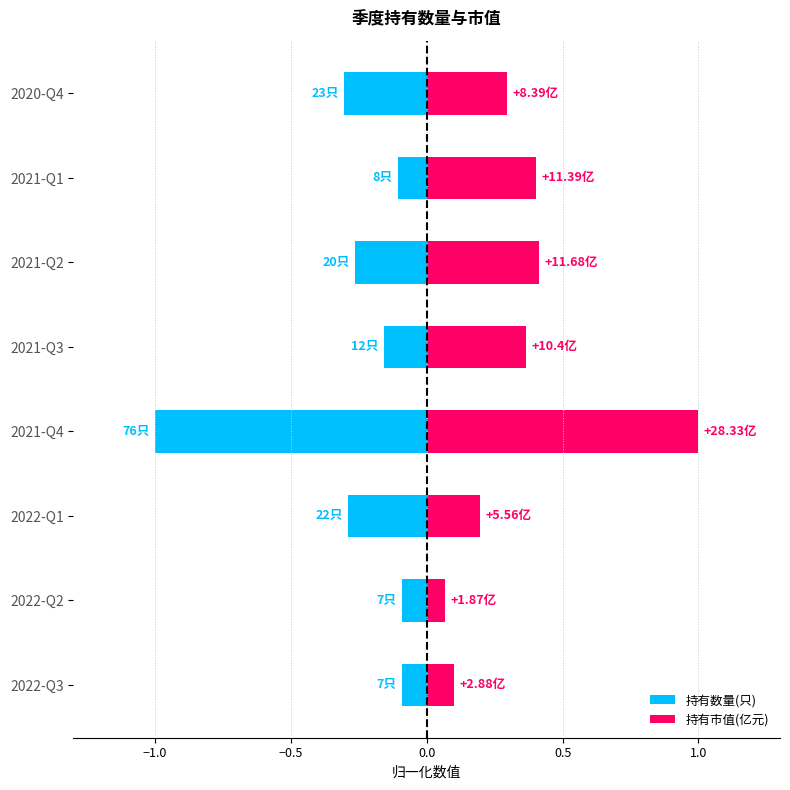

Rank the series at 2022-Q3 from highest to lowest value.

持有市值(亿元), 持有数量(只)